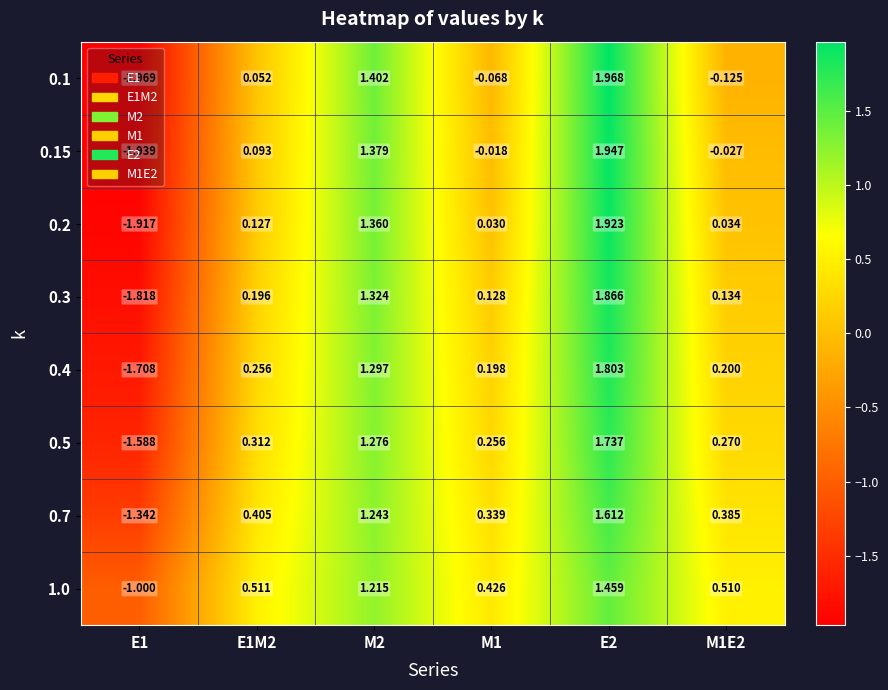

Is the value of 0.1 at M2 greater than the value of 0.3 at E1?

Yes